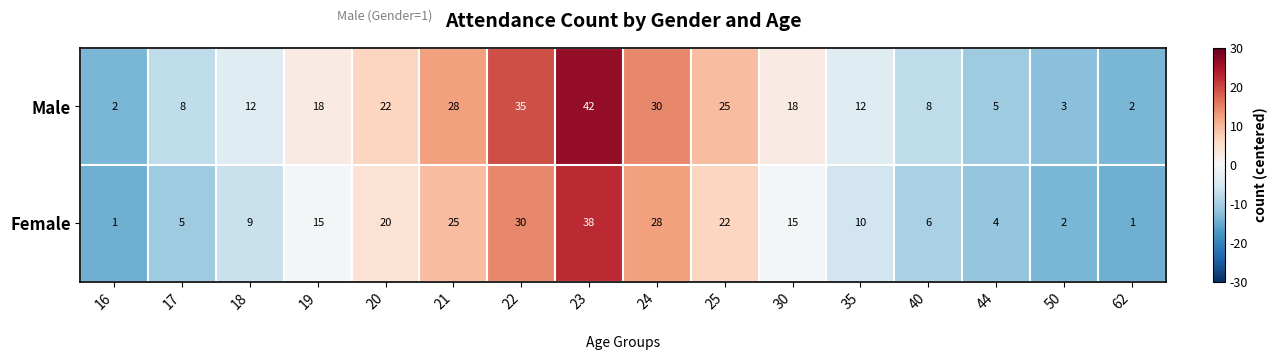

How many distinct data groups are displayed?

2